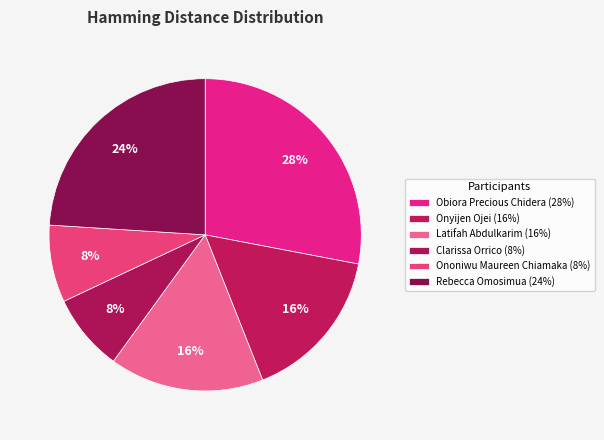

Count the number of slices in the pie.

6